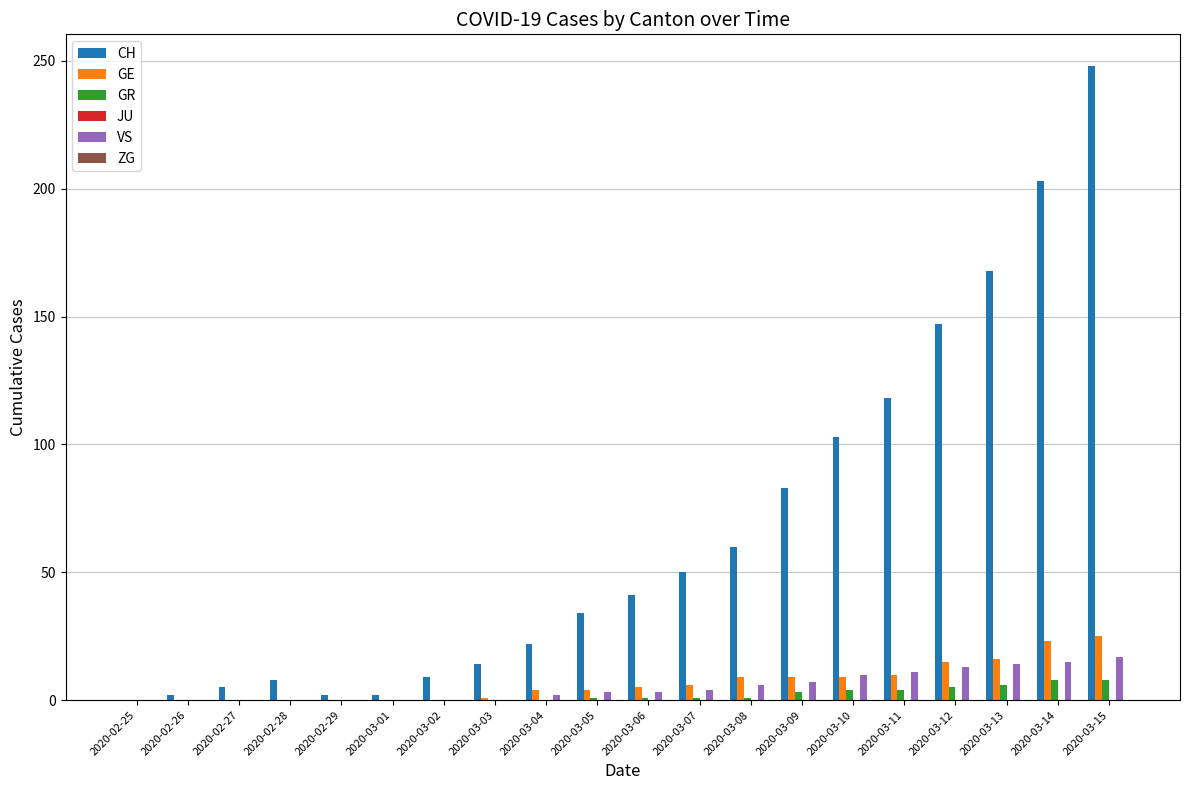

The GE series shows 17 at 2020-03-01. True or false?

False